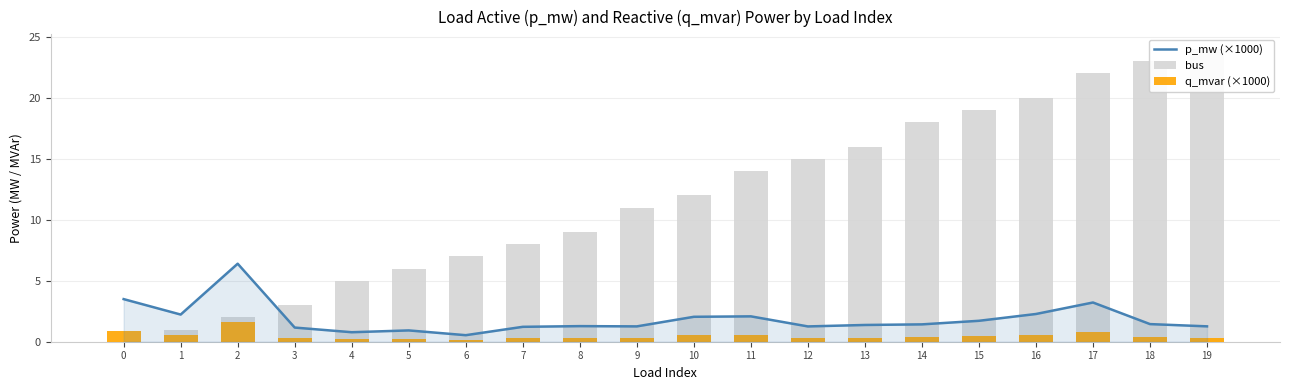

List the labels in order of q_mvar (×1000) value, largest first.

2, 0, 17, 16, 1, 11, 10, 15, 18, 14, 13, 8, 19, 9, 12, 7, 3, 5, 4, 6